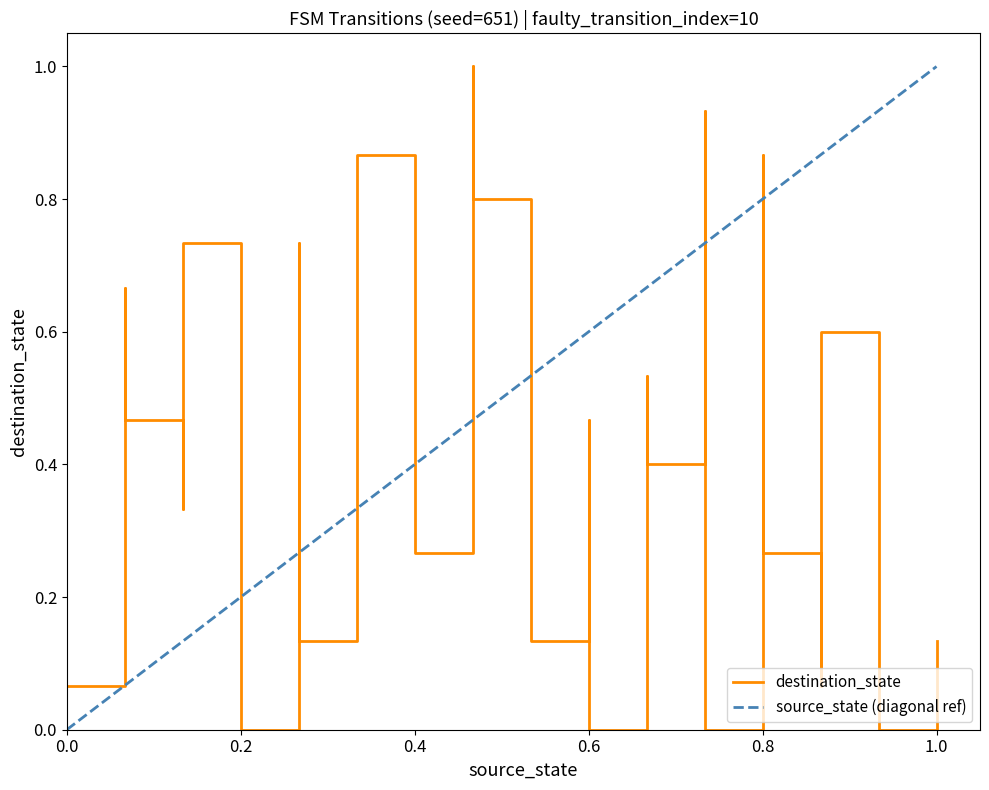

The value at 7 is 0.2. True or false?

False